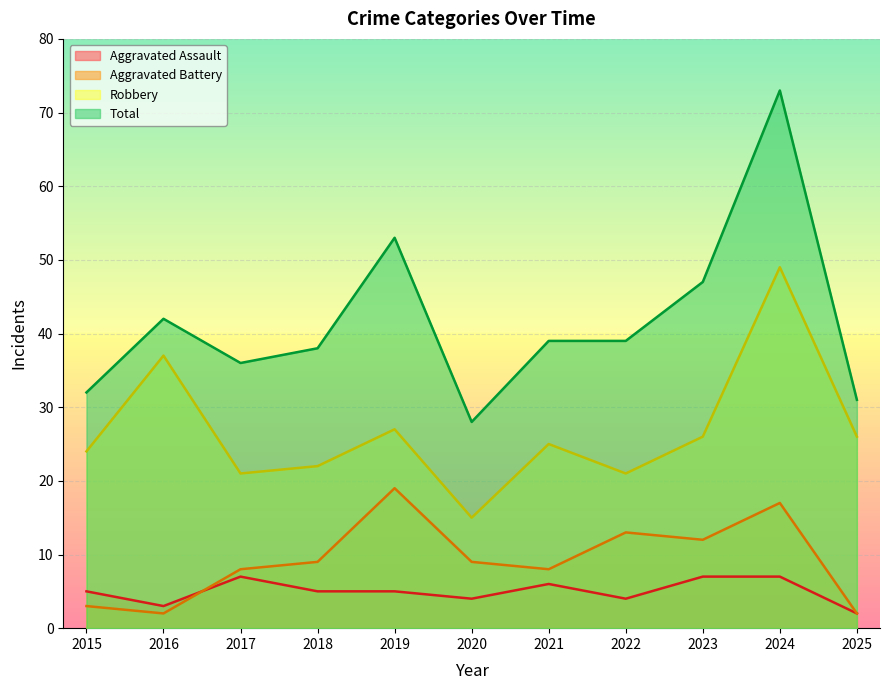

What is the sum of all Robbery values?

293